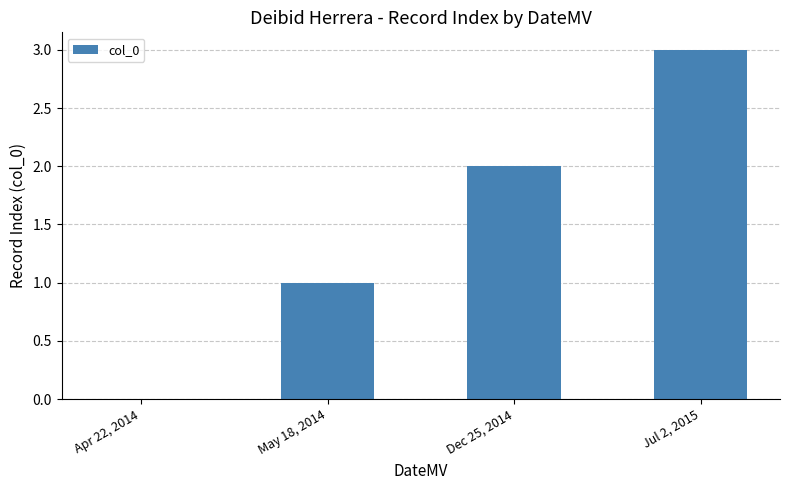

What is the maximum value shown in the chart?

3